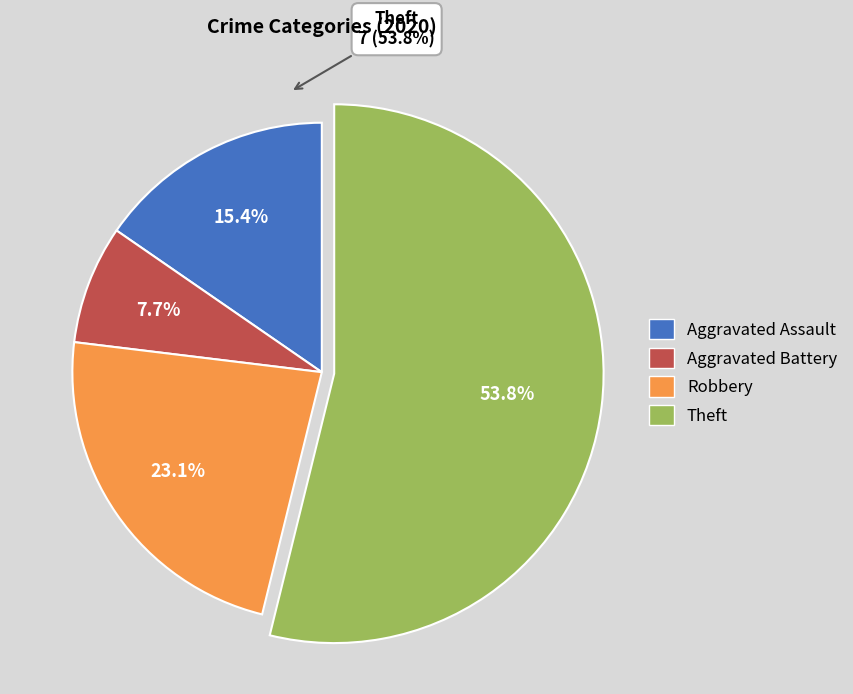

How many segments does this pie chart have?

4